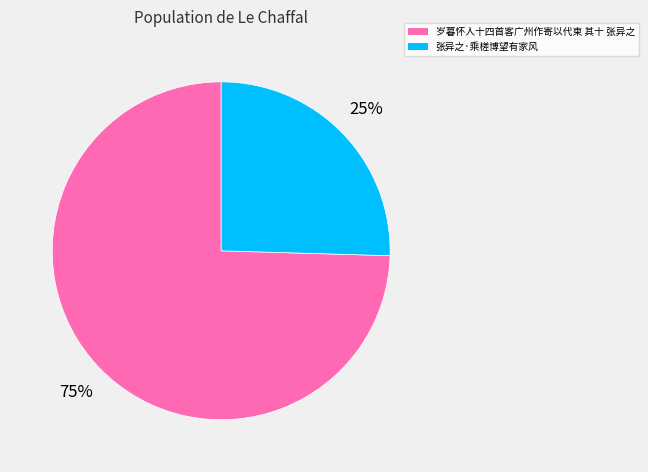

Which has a higher value, 岁暮怀人十四首客广州作寄以代柬 其十 张异之 or 张异之·乘槎博望有家风?

岁暮怀人十四首客广州作寄以代柬 其十 张异之